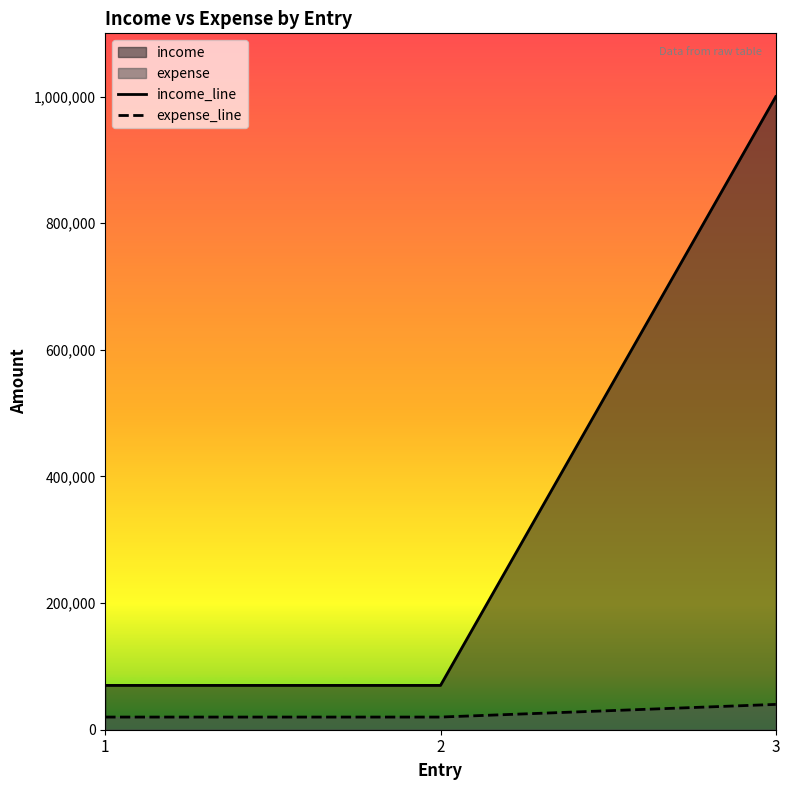

Rank the series by their average value, from highest to lowest.

income_line, expense_line